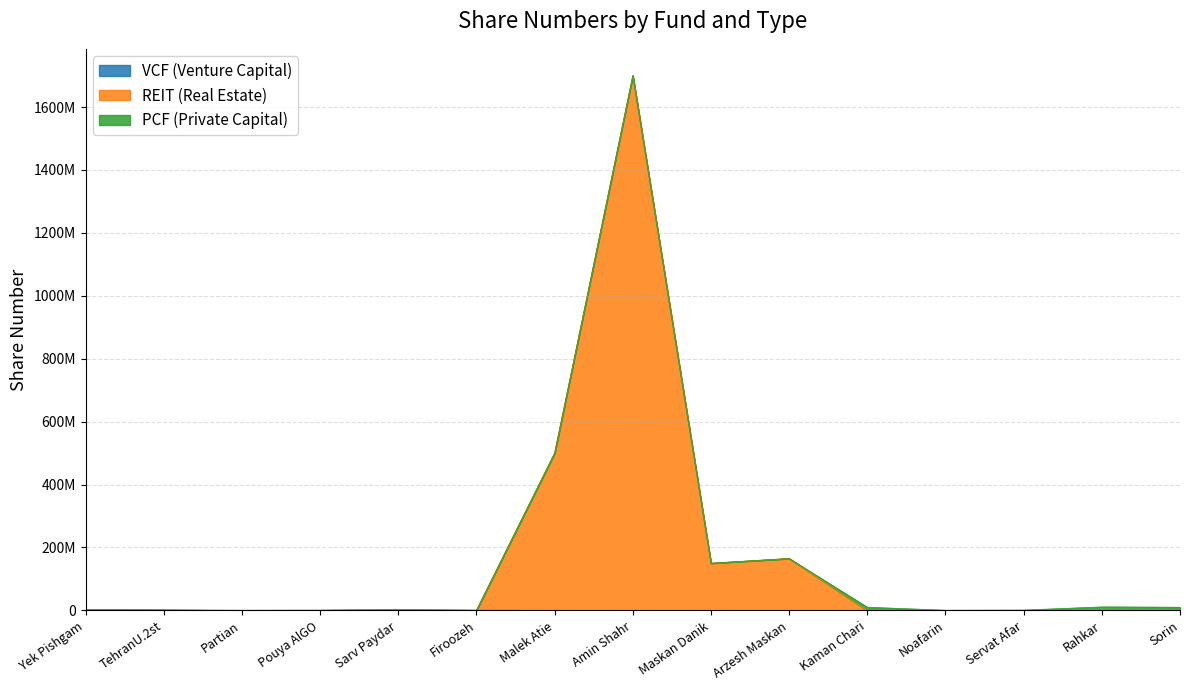

True or false: VCF (Venture Capital) and REIT (Real Estate) cross at least once.

False